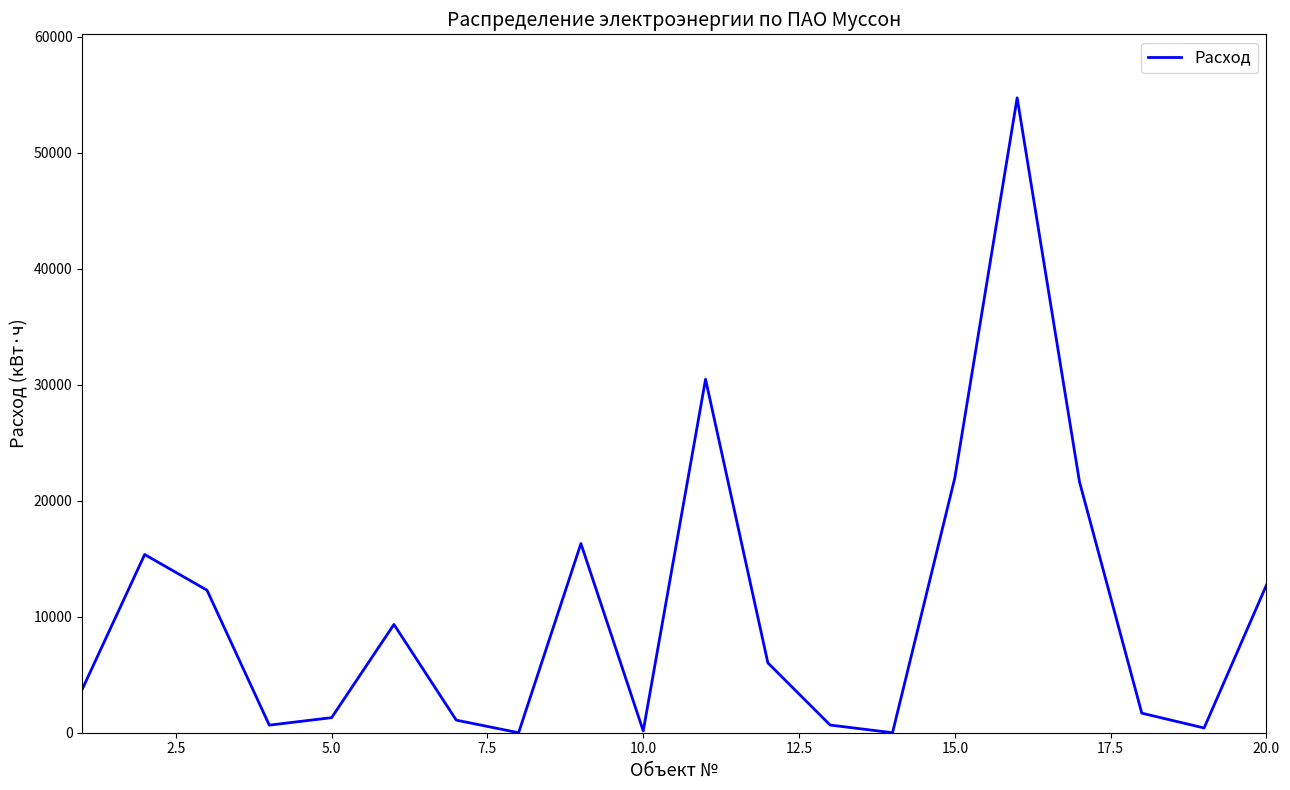

What is the difference between the maximum and minimum values?

54752.0